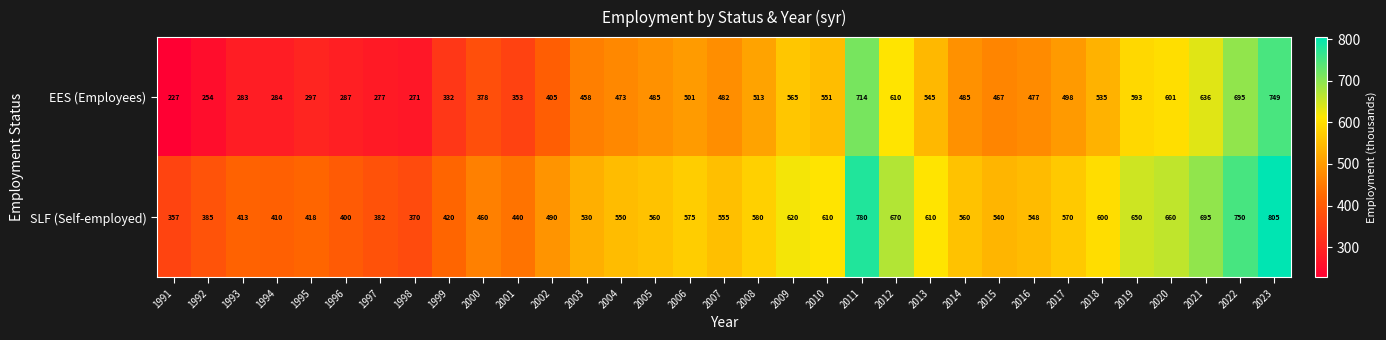

Count the number of data series in this chart.

2